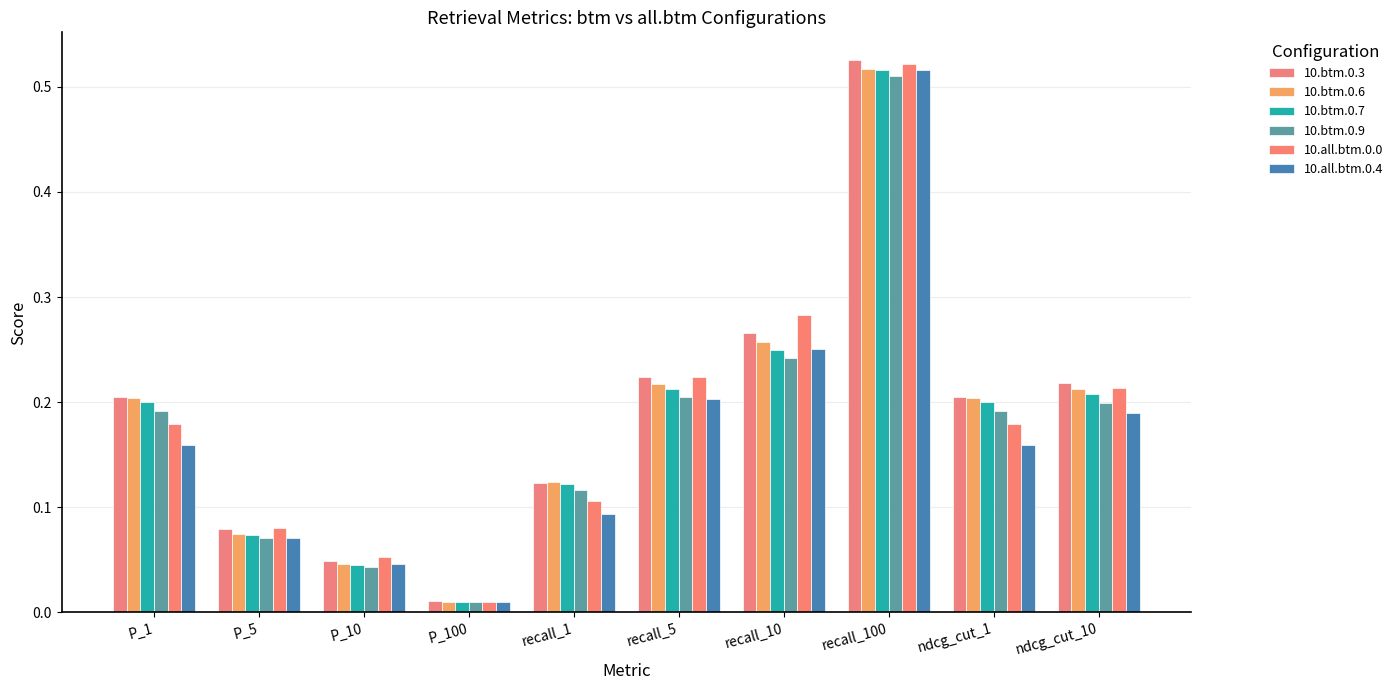

How many groups of bars are there?

10